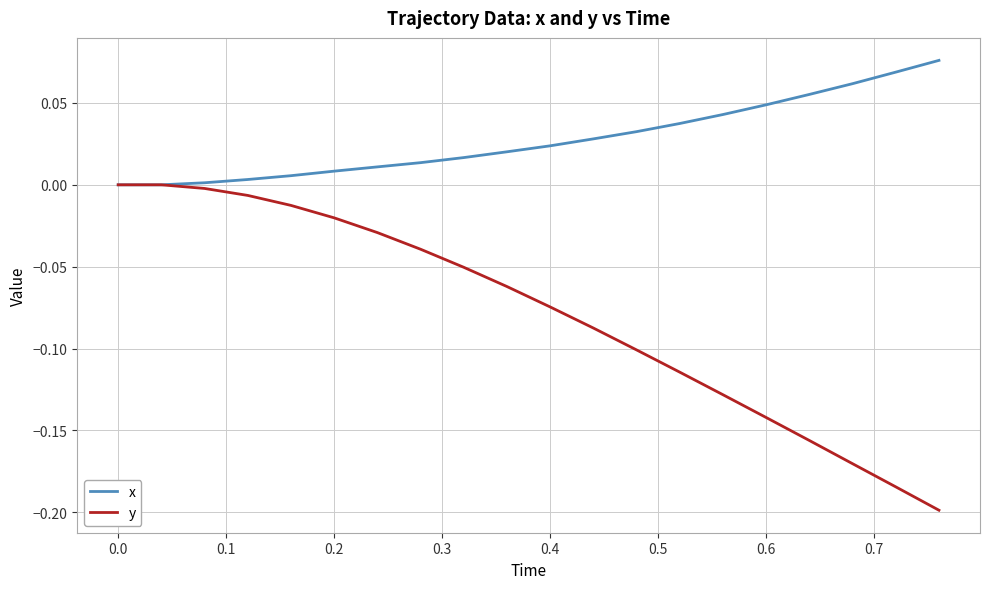

Rank the series by their maximum value, from lowest to highest.

y, x